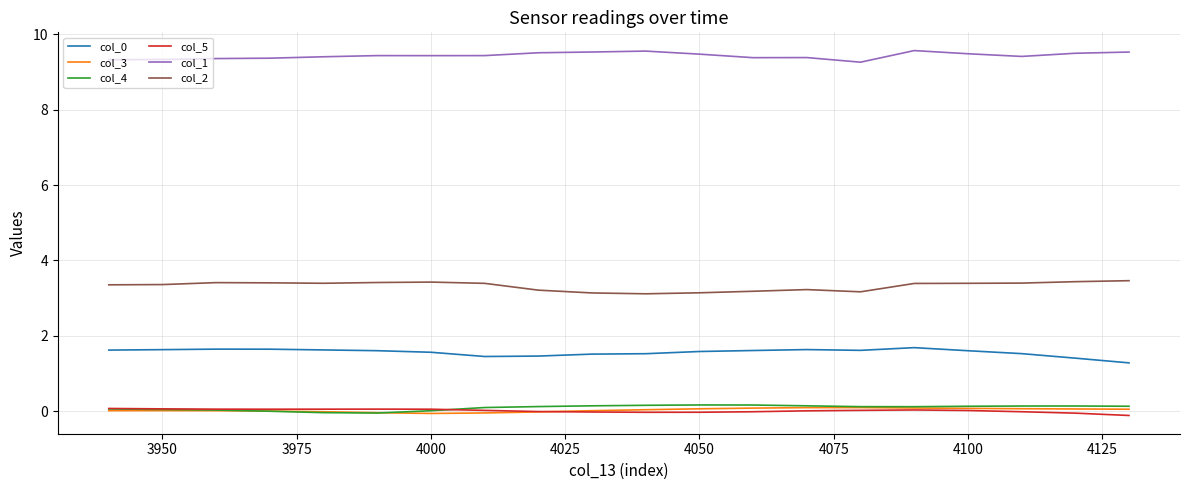

True or false: col_1 and col_4 intersect in this chart.

False